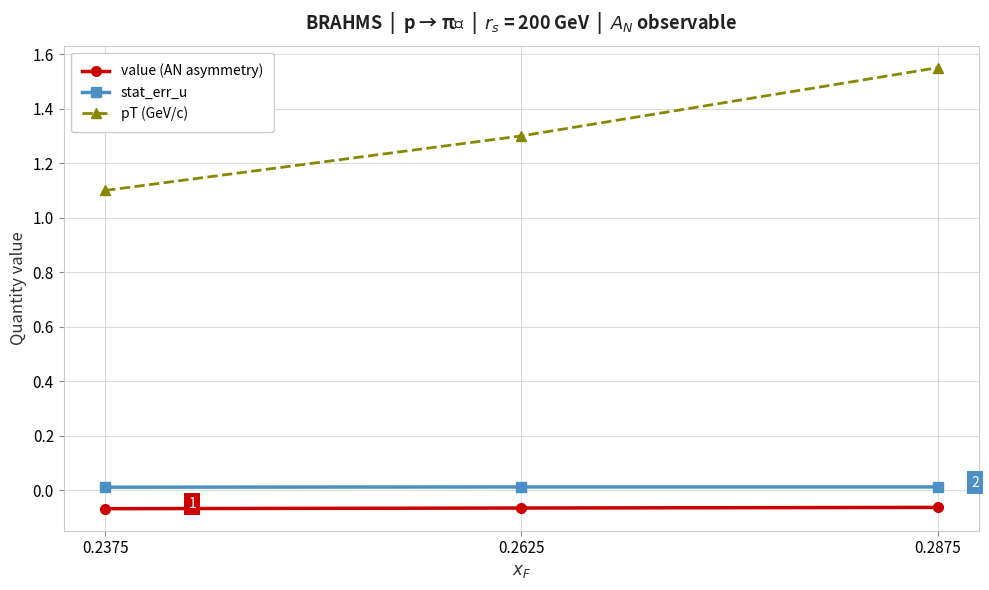

Is it true that value (AN asymmetry) equals -0.0 at 0.2875?

False